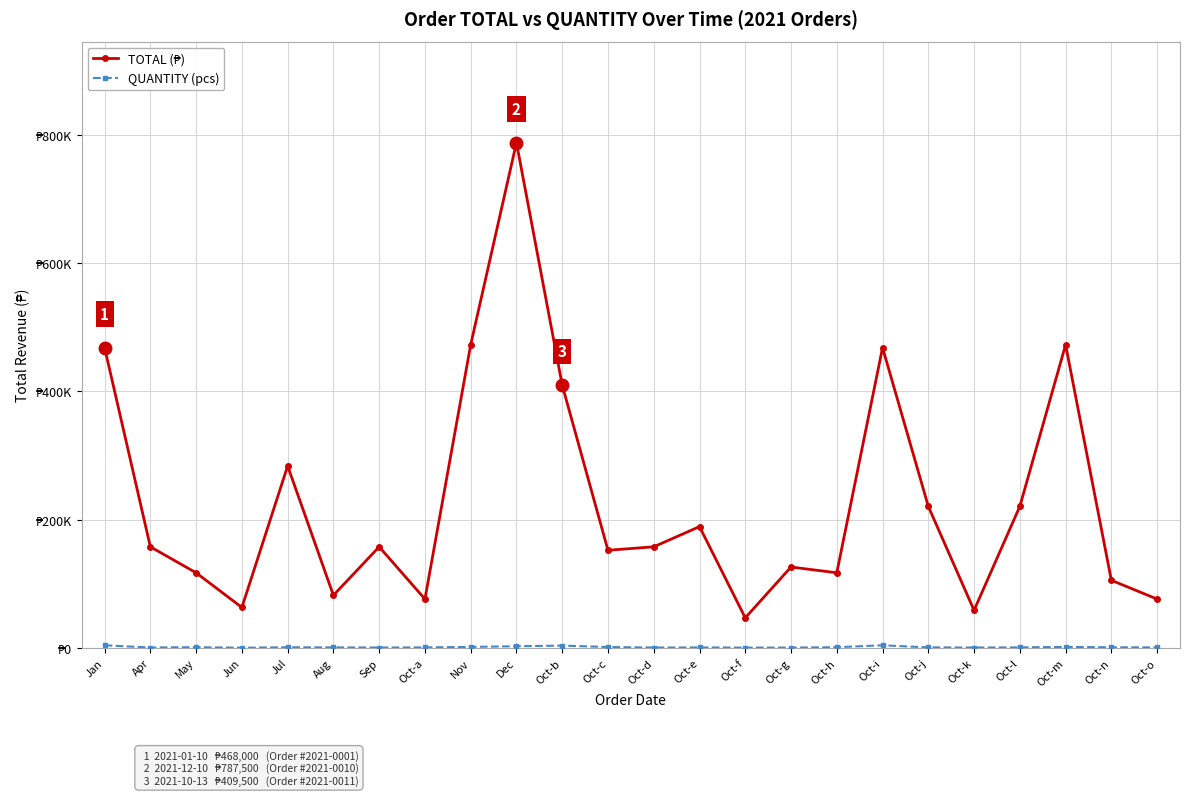

What position from the right is Oct-n?

2